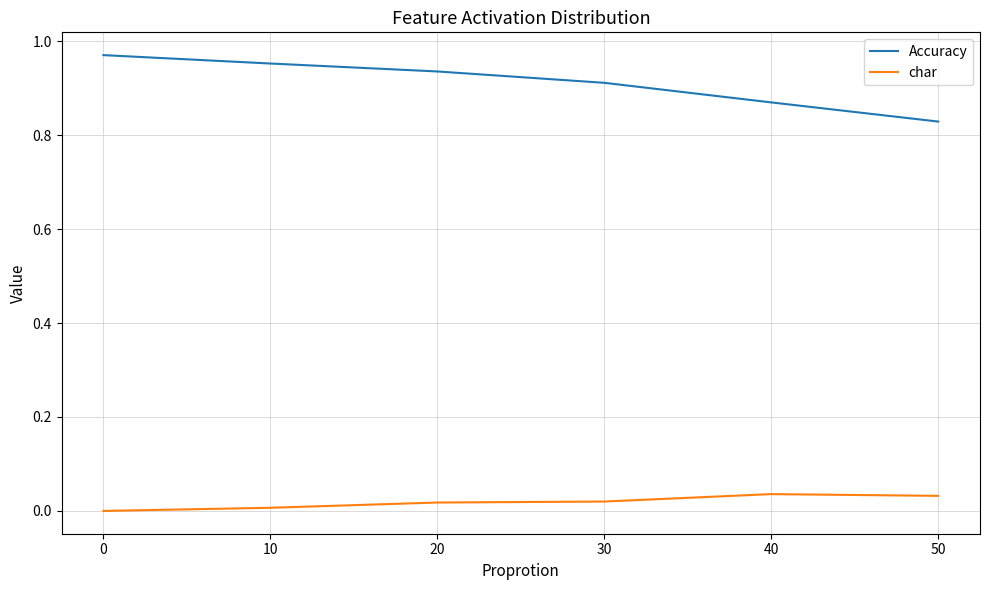

Is the value of Accuracy at 30 greater than the value of char at 10?

Yes